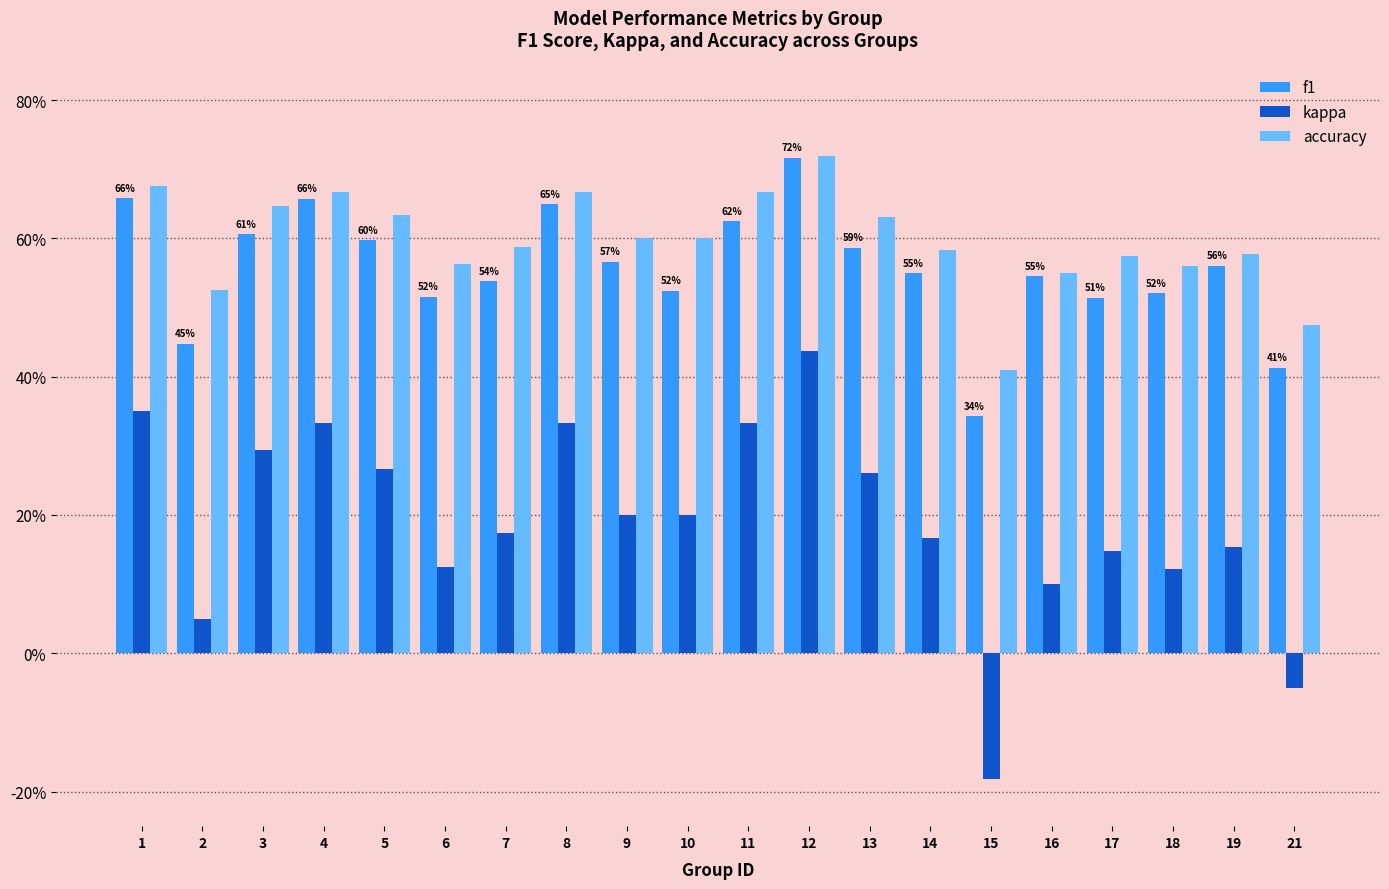

Does the chart contain any negative values?

Yes